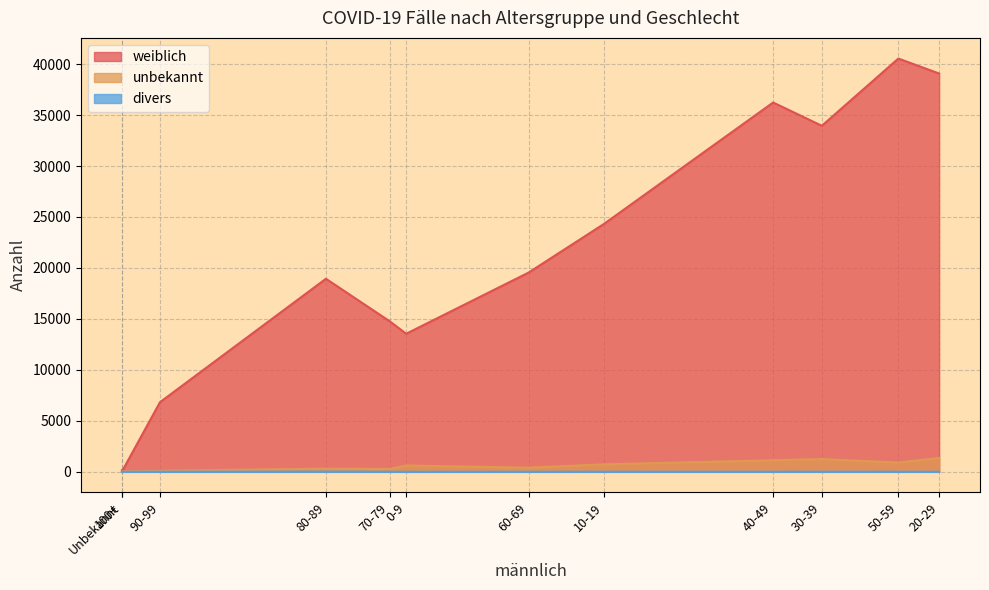

What is the difference between the divers values at 70-79 and 0-9?

5